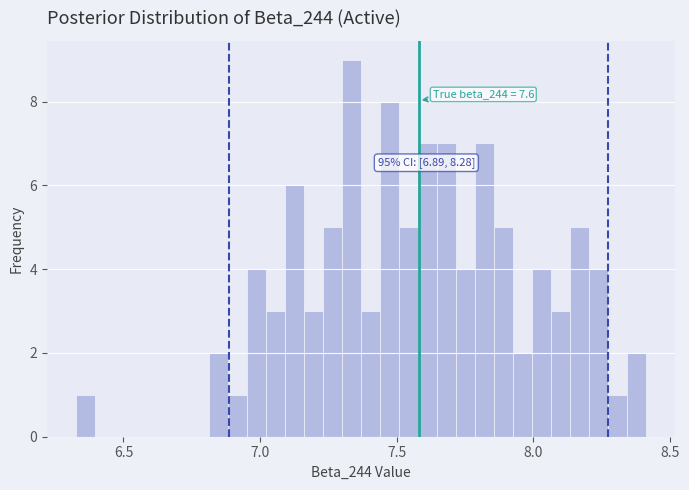

Around what value on the x-axis is the tallest bar? Give the approximate position of its centre, as read against the axis.

7.35